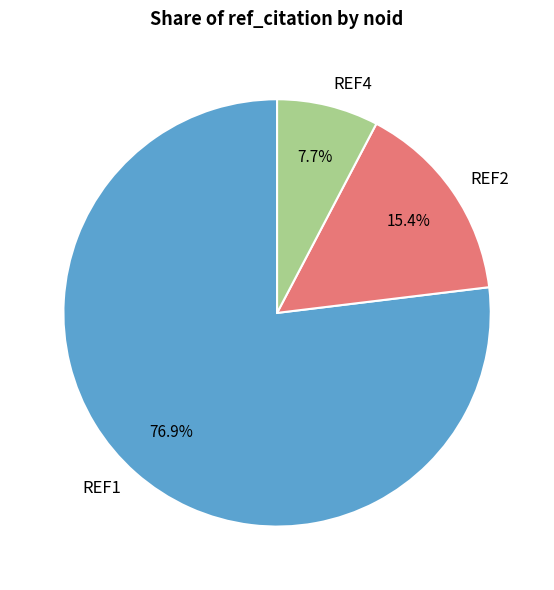

Is the sum of REF2 and REF1 greater than half?

Yes